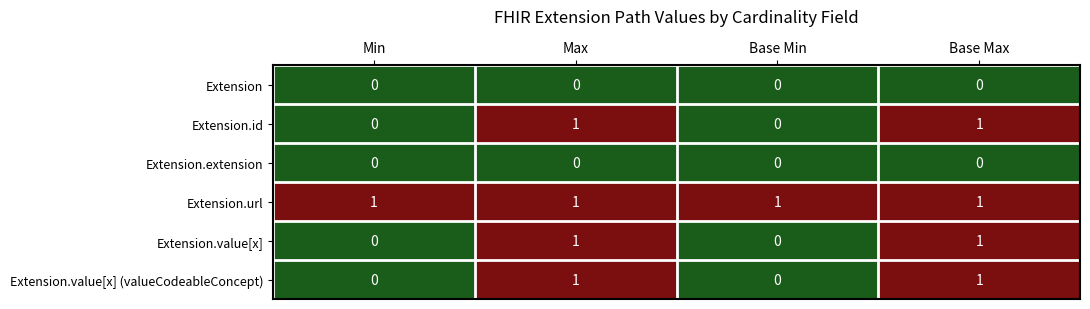

How many data points does each series have?

4